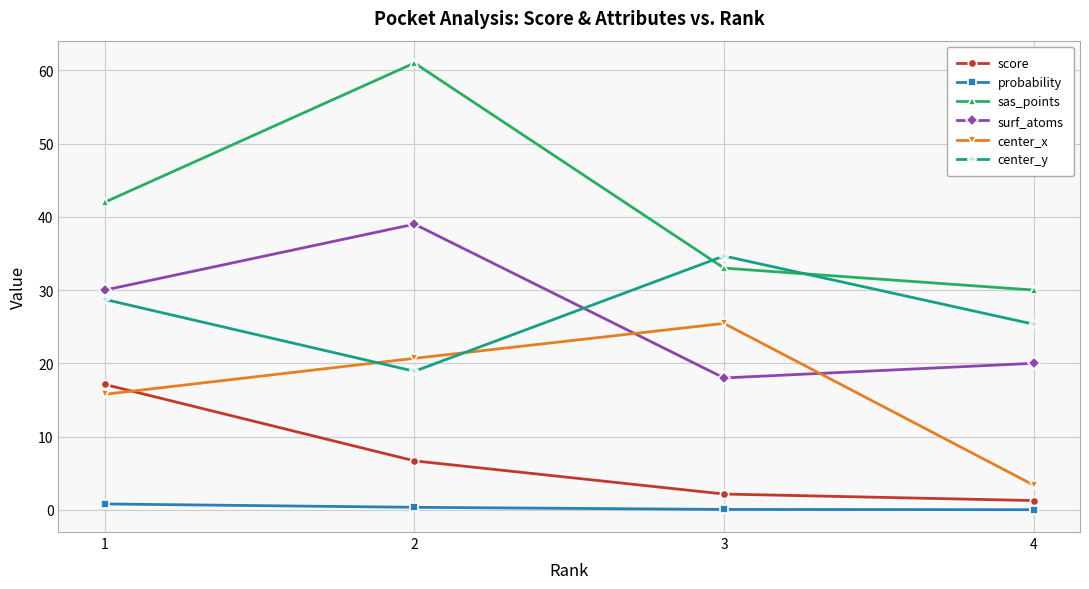

What is the sum of all center_x values?

65.3